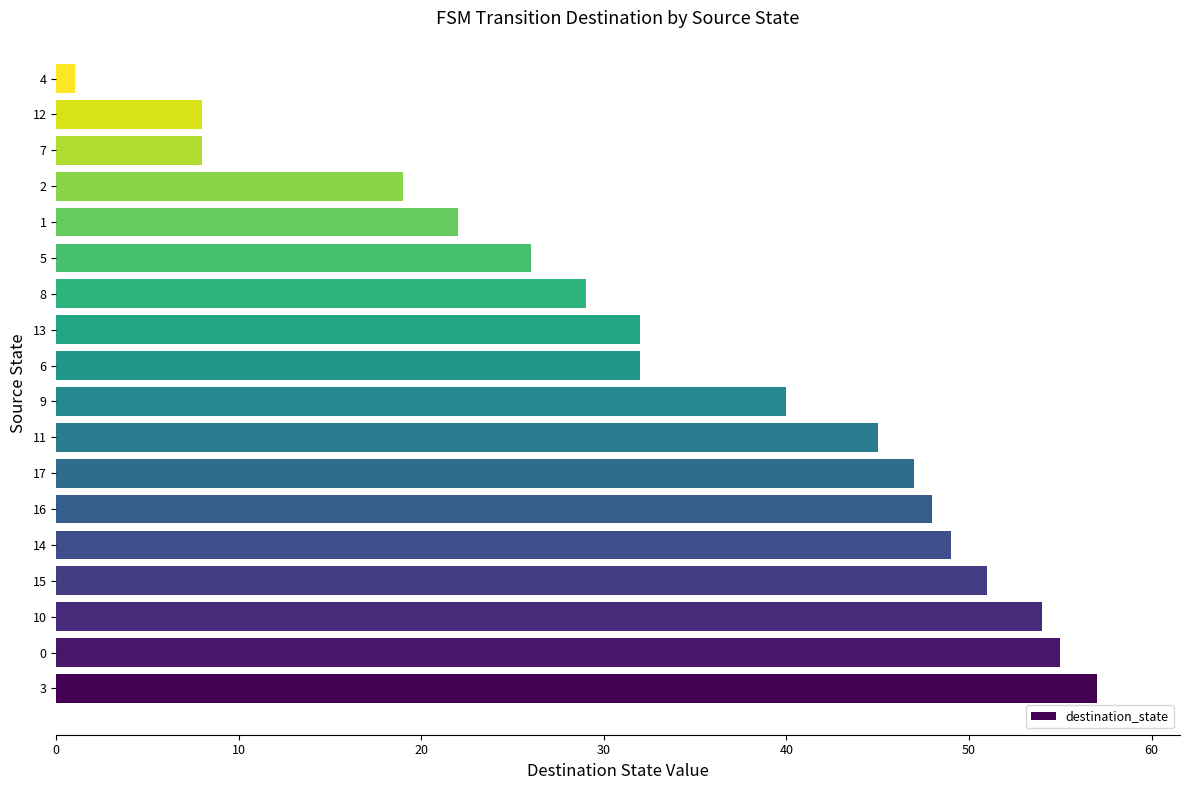

True or false: the data shows 45 at 11.

True